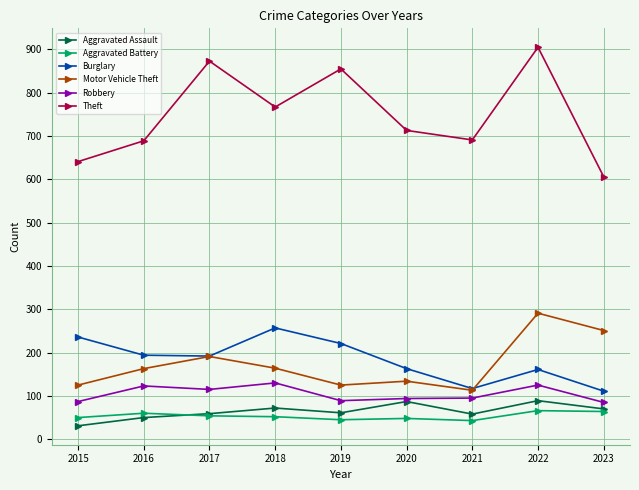

At which label does Motor Vehicle Theft reach its minimum?

2021